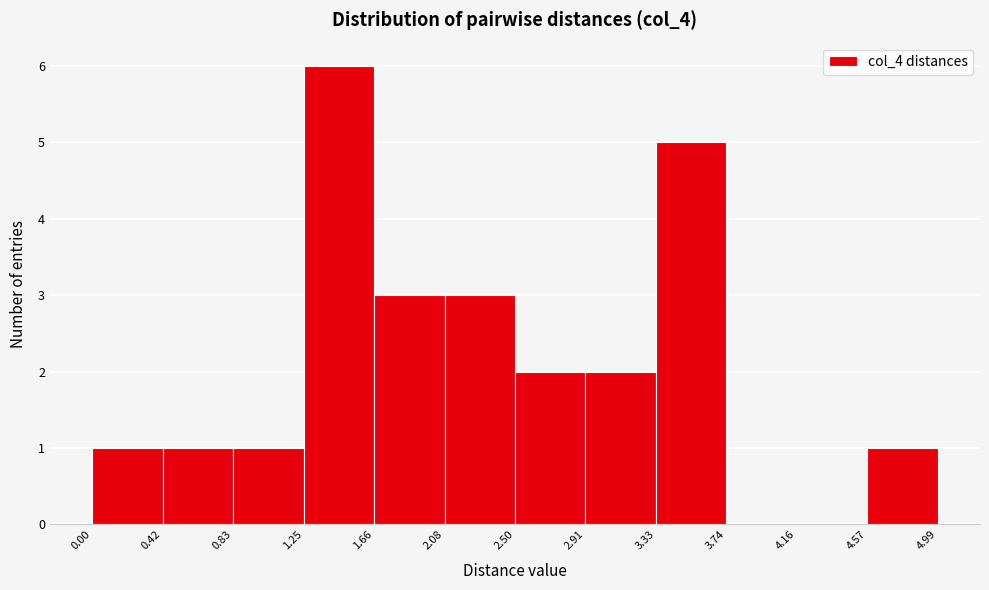

Which range on the x-axis has the tallest bar?

1.25 to 1.66